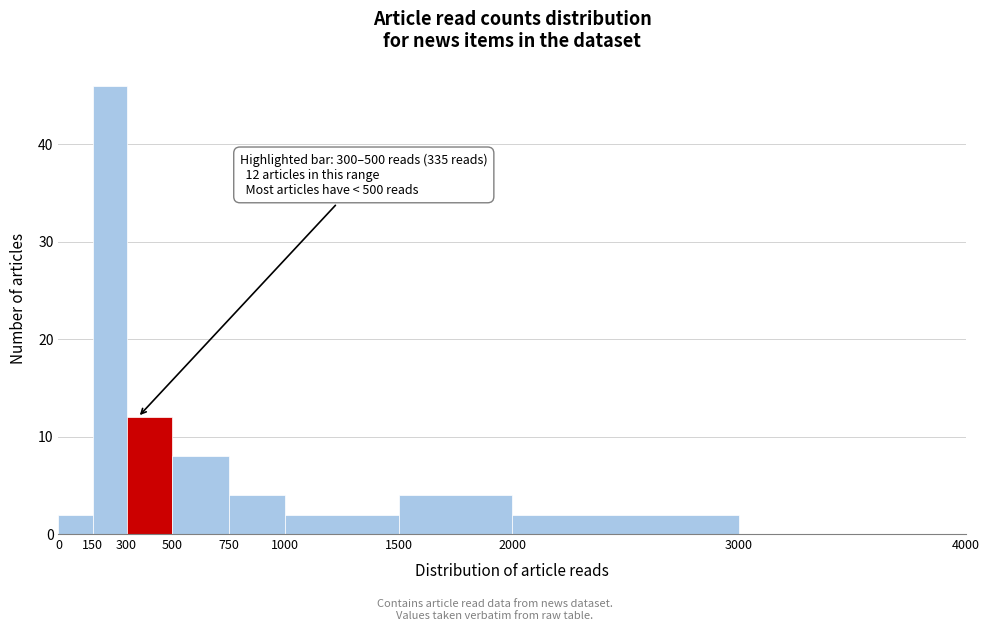

Over which range of the x-axis is the bar tallest?

150 to 300